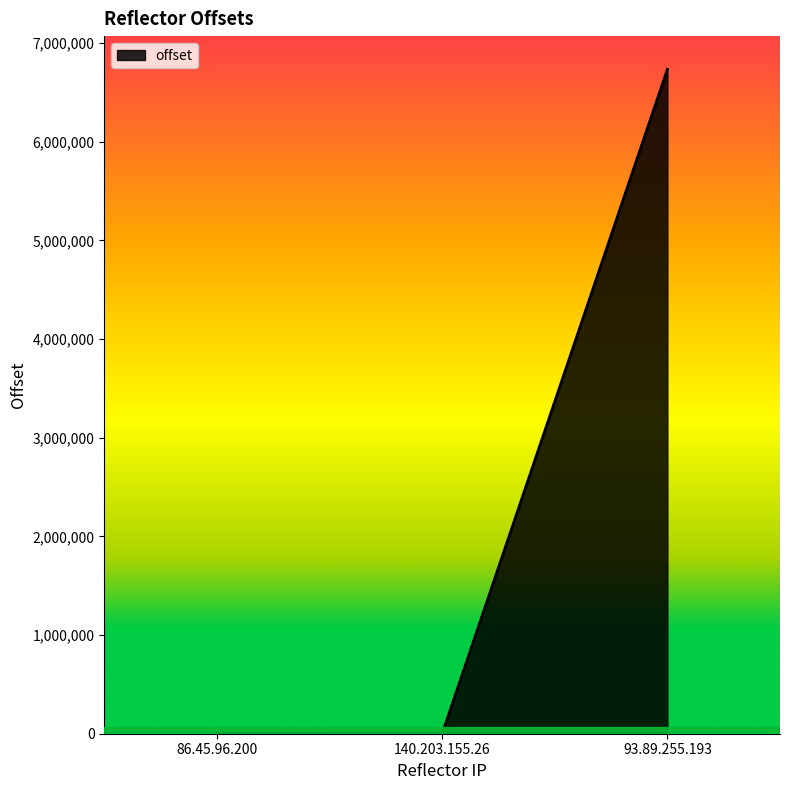

What position from the left is 86.45.96.200?

1